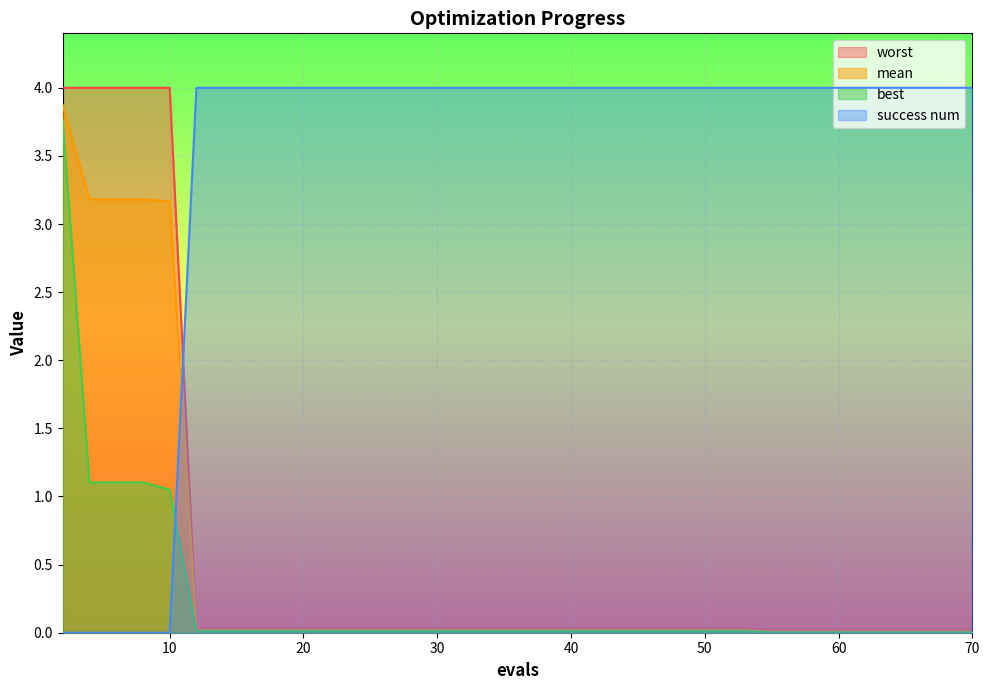

What is the difference between the maximum and minimum values in the mean series?

3.9